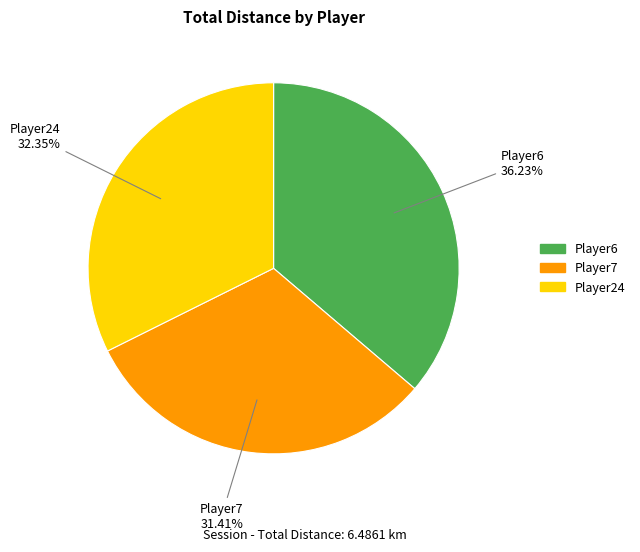

To the nearest percent, what is the average slice percentage?

33%